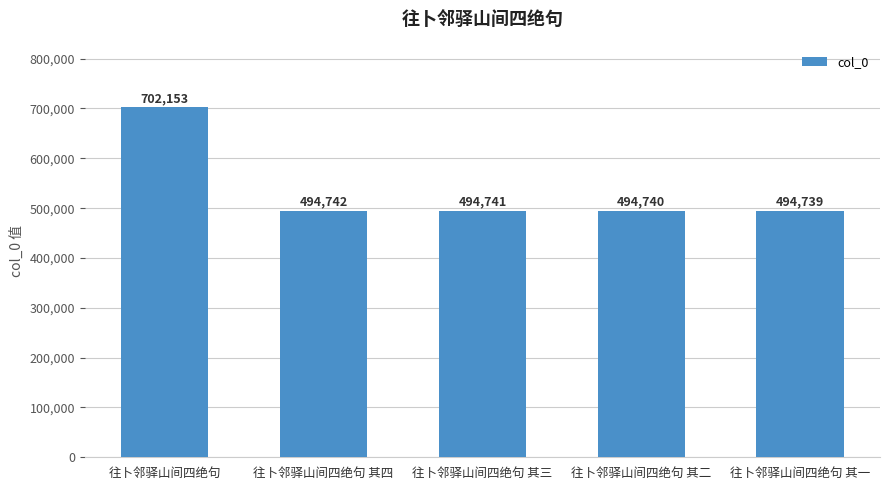

Are the bars horizontal?

No